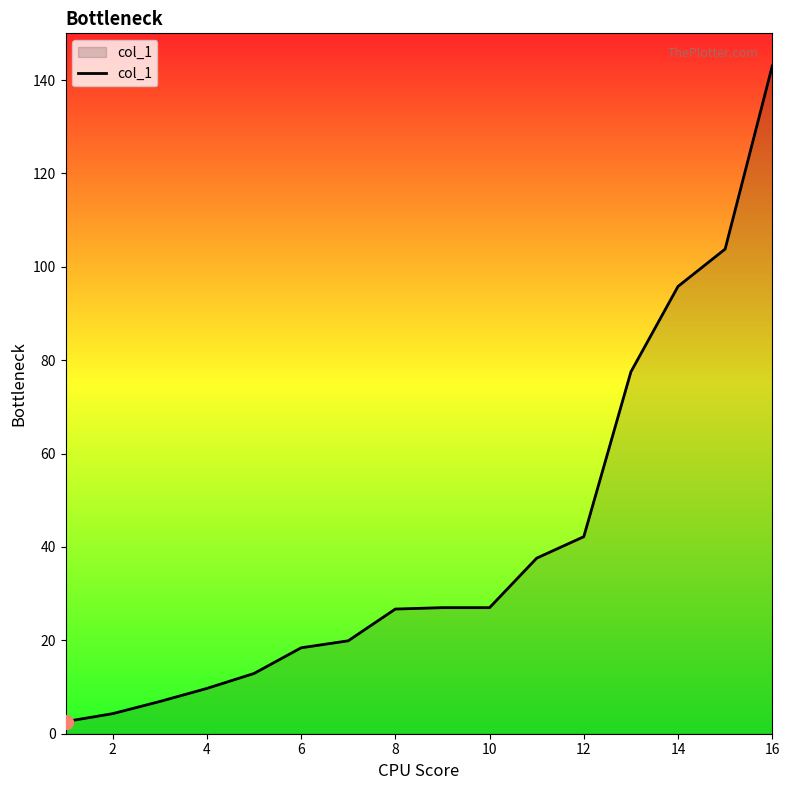

What is the difference between the maximum and minimum values?

140.4